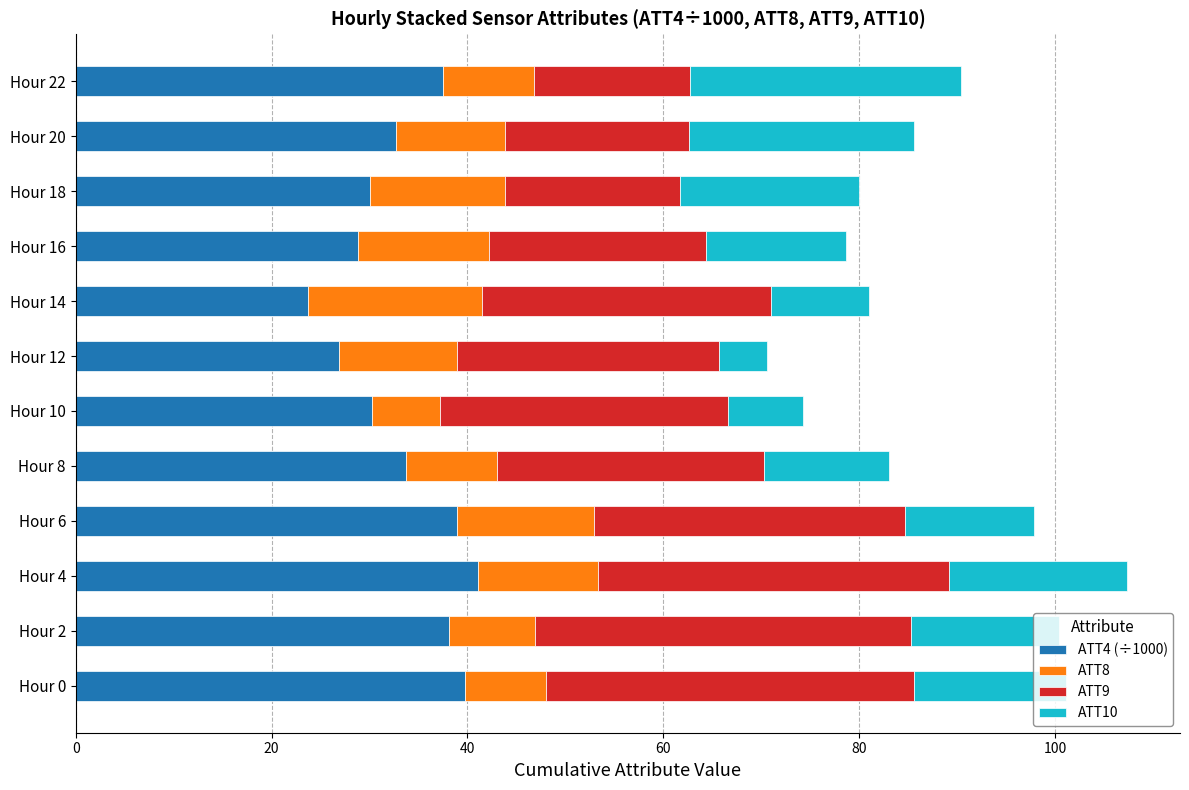

The ATT4 (÷1000) series shows 14.4 at Hour 8. True or false?

False